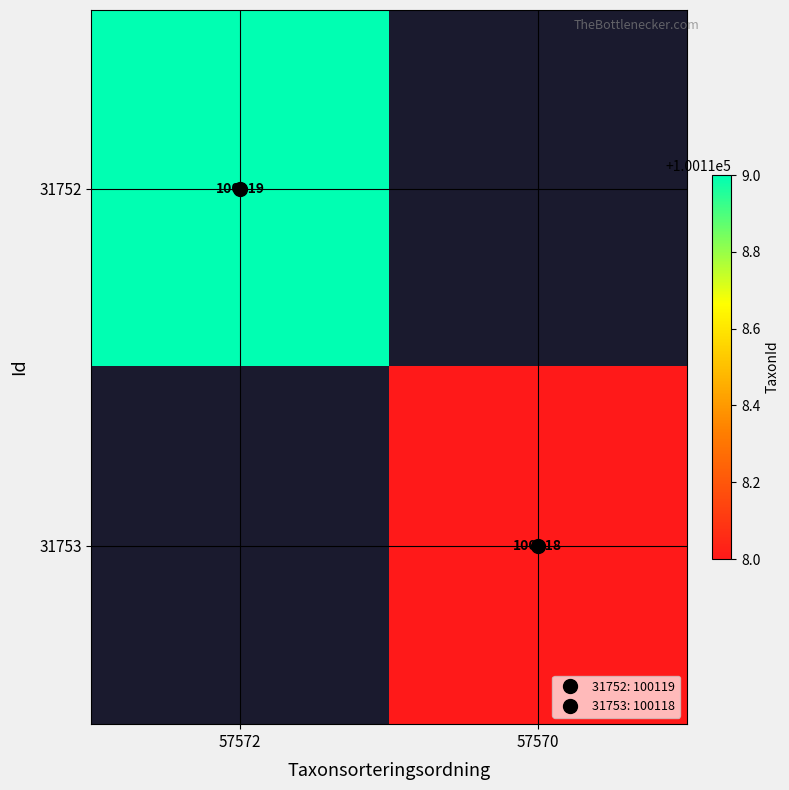

How many data points in 31752 are less than 100119?

1